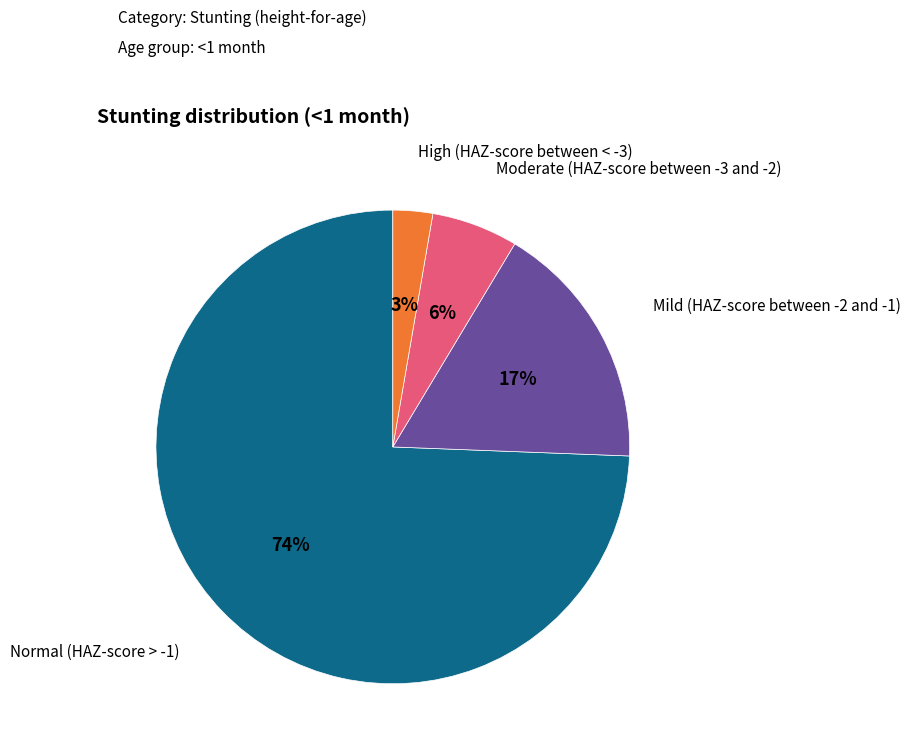

The Normal (HAZ-score > -1) slice represents 80% of the pie. True or false?

False